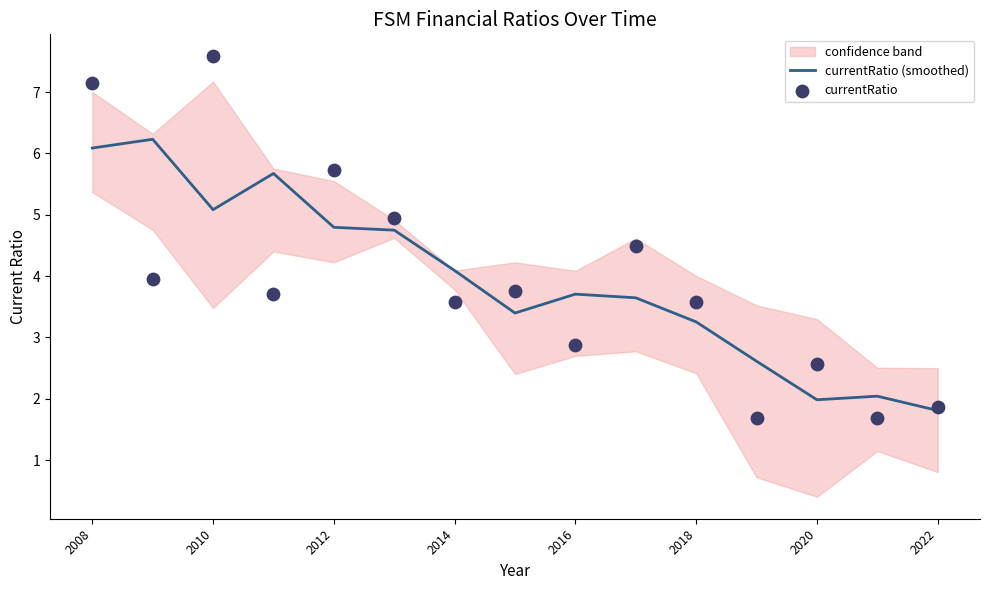

At which category is the sum across all series the highest?

2008